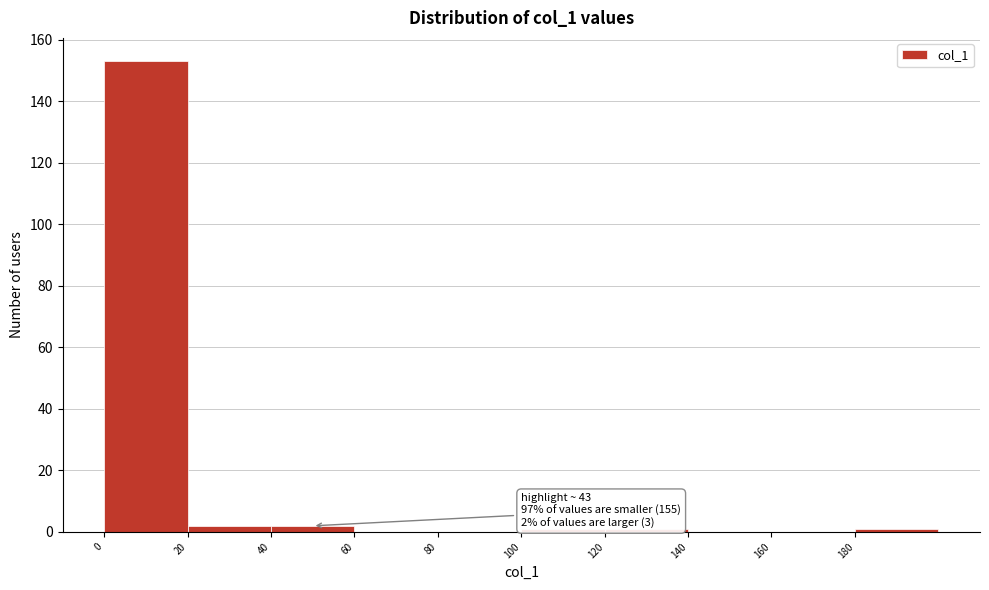

Over which range of the x-axis is the bar tallest?

0 to 20